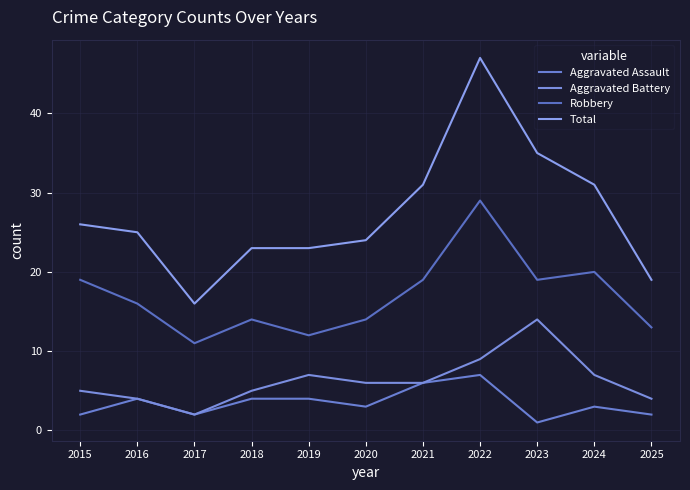

Which series has the widest spread of values?

Total